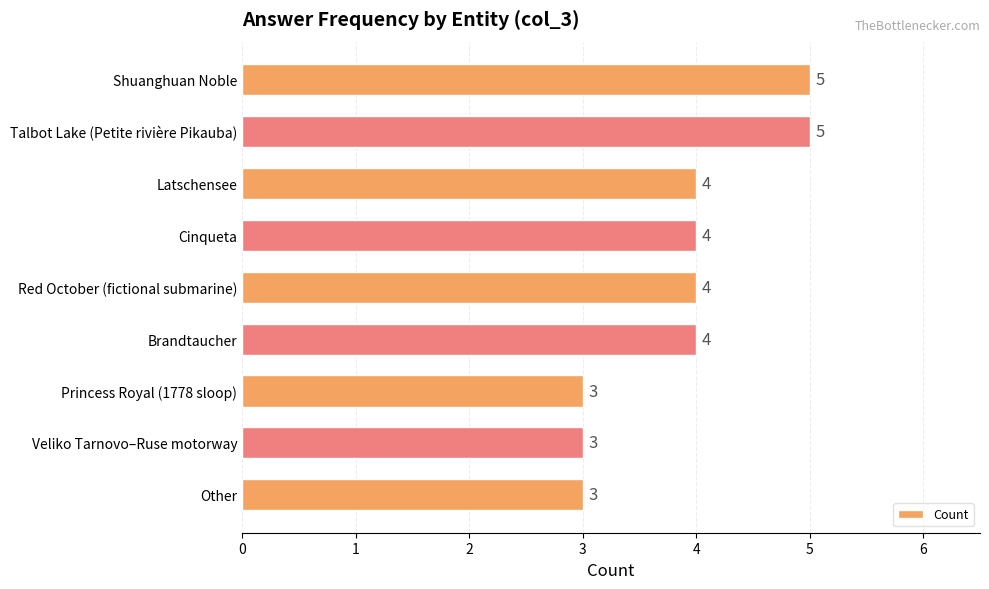

What is the minimum value shown in the chart?

3